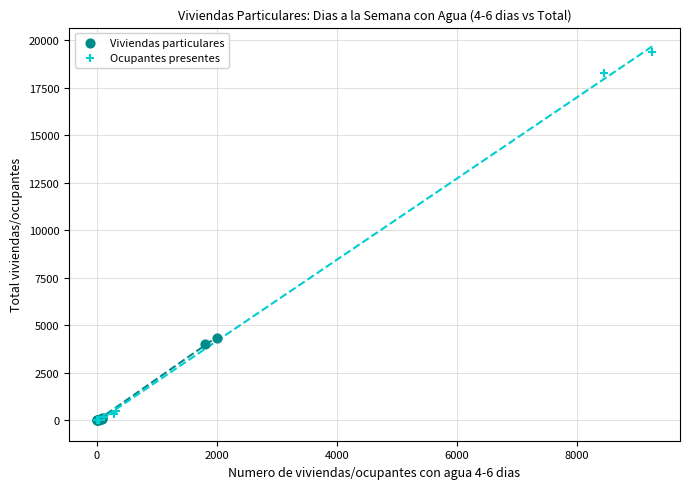

Which series has the largest Y range (max minus min)?

Ocupantes presentes